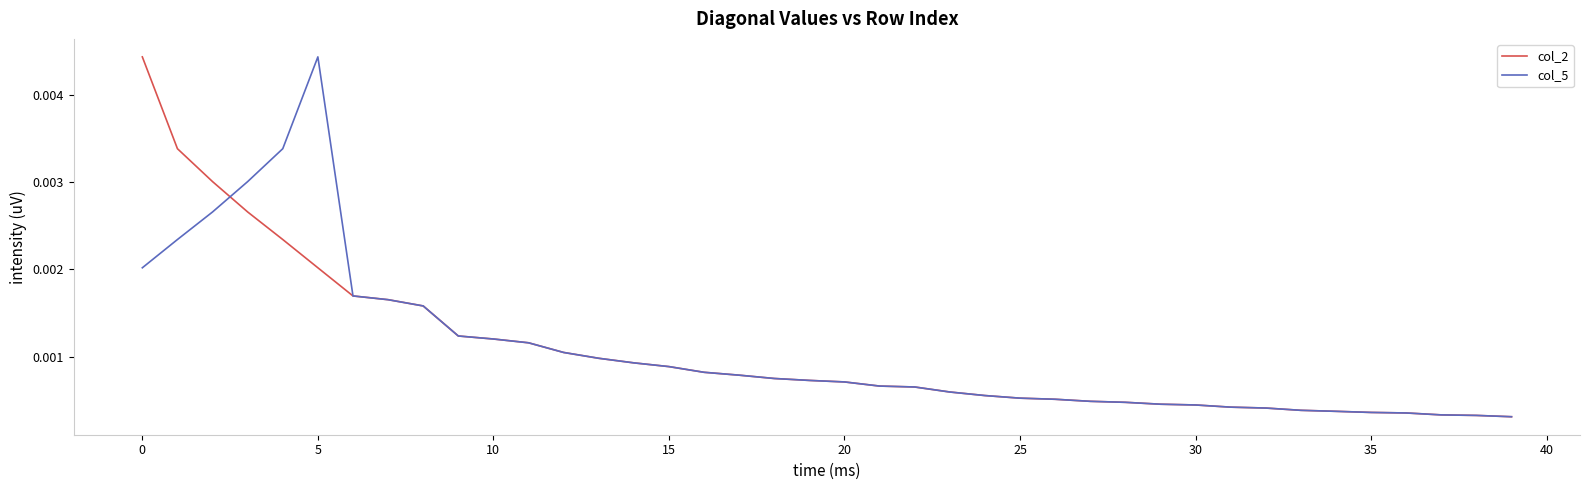

Is this an area chart (filled region under the line)?

No